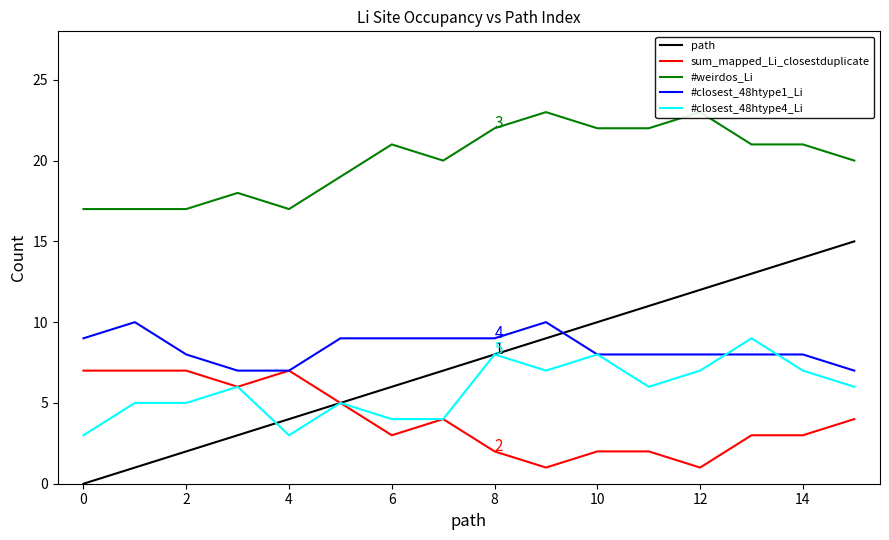

After their last crossing, which series has the higher values: path or #closest_48htype1_Li?

path